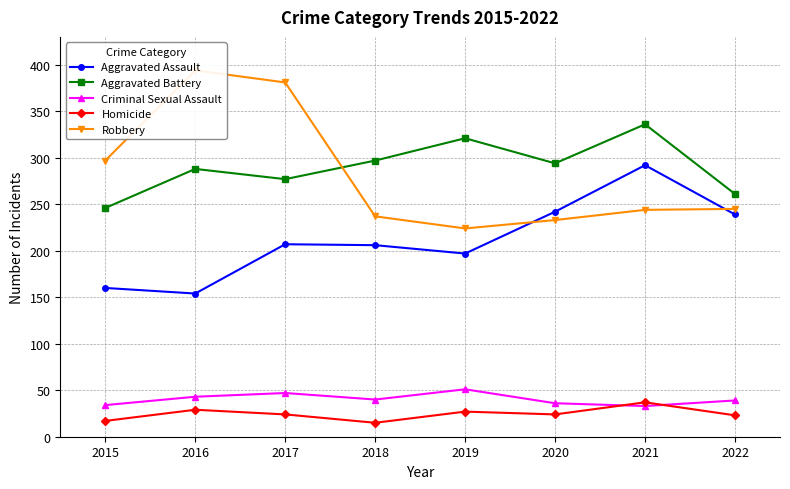

What is the difference between the second highest and second lowest values in the Homicide series?

12